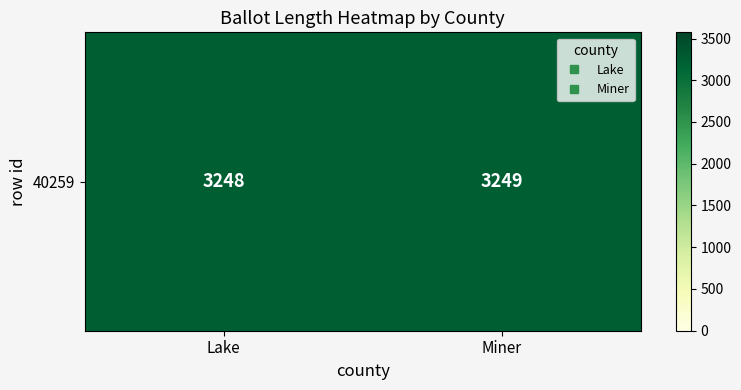

How many values are between 3248 and 3249?

2